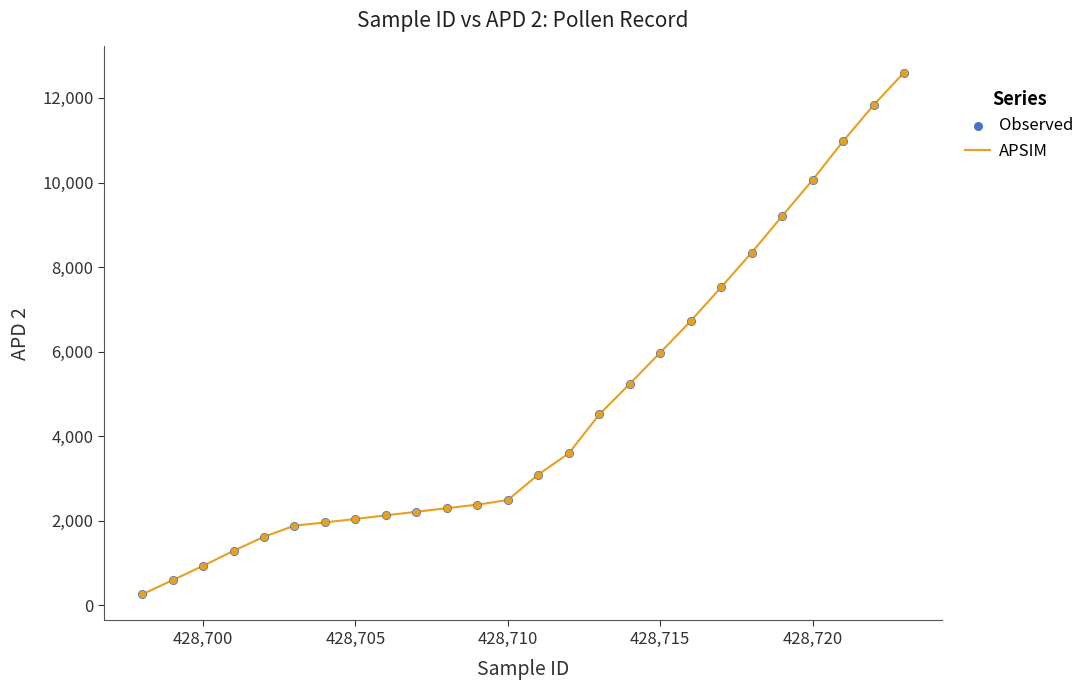

What is the difference between the maximum and minimum values?

12341